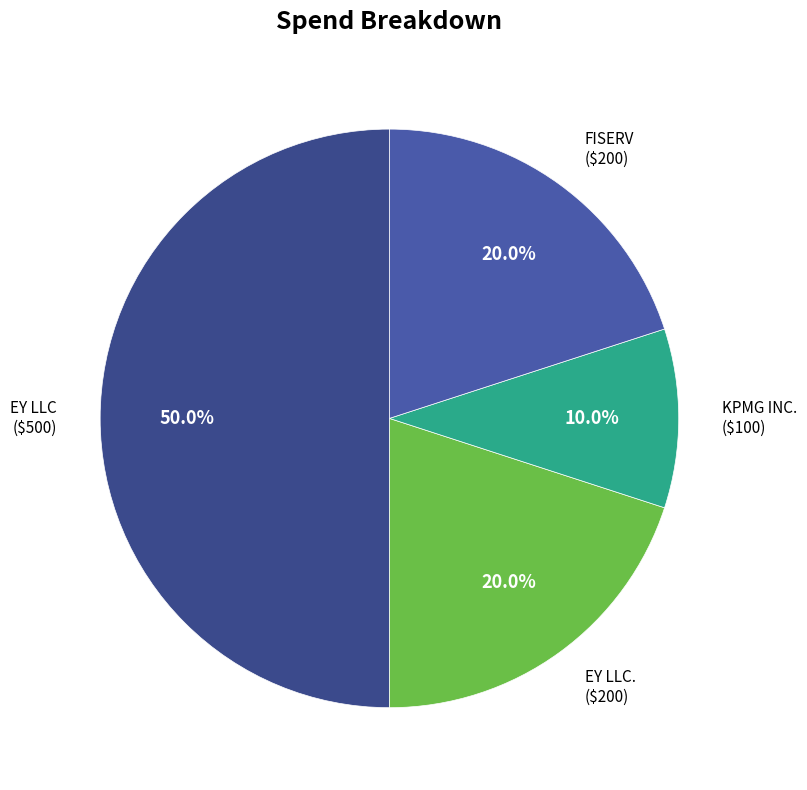

True or false: KPMG INC. accounts for 10% of the total.

True